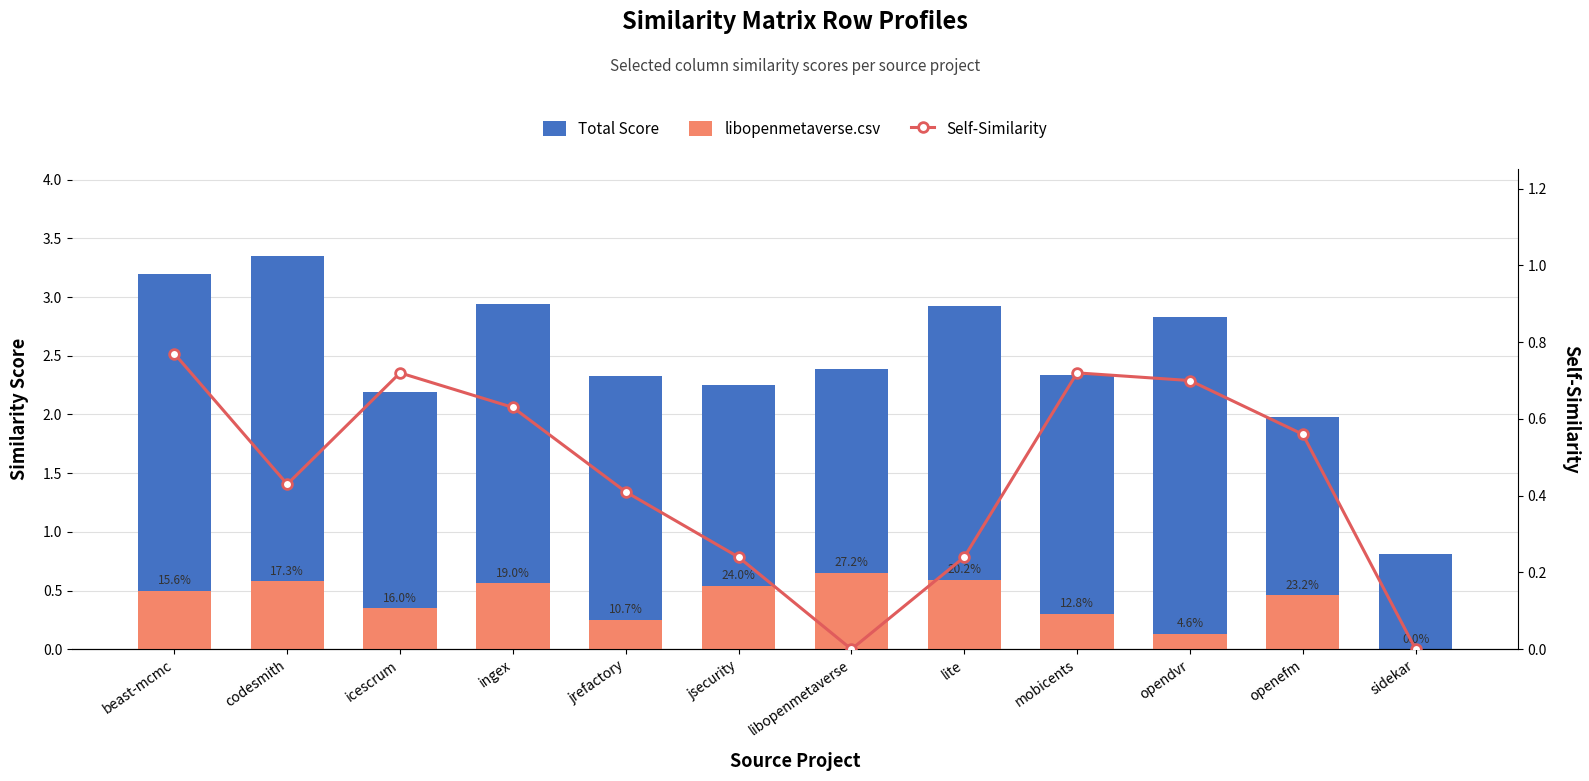

At how many categories does at least one series exceed 0?

12